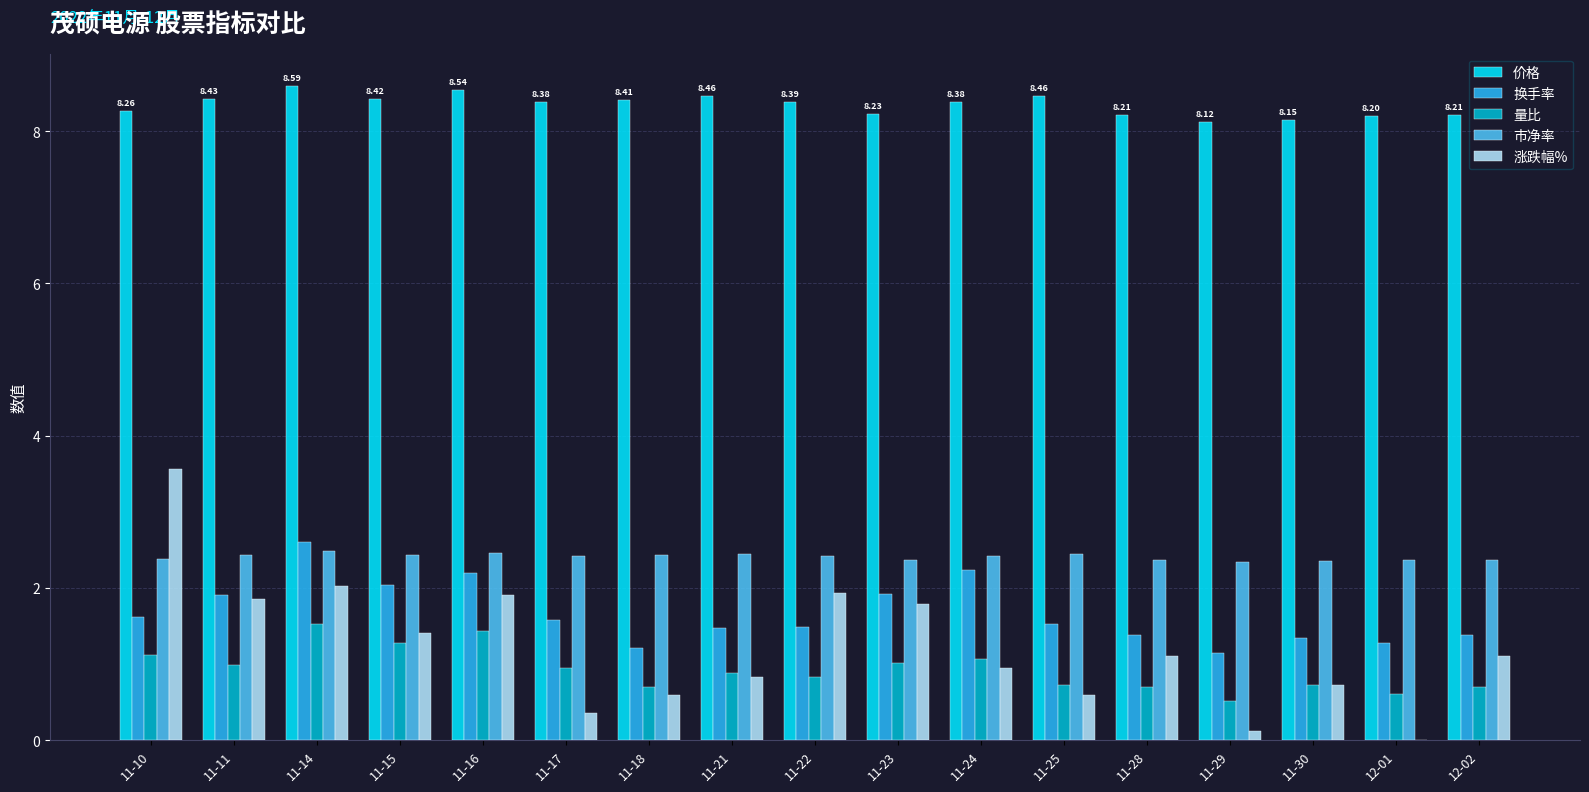

Which series changed the most between 11-10 and 11-22?

涨跌幅%